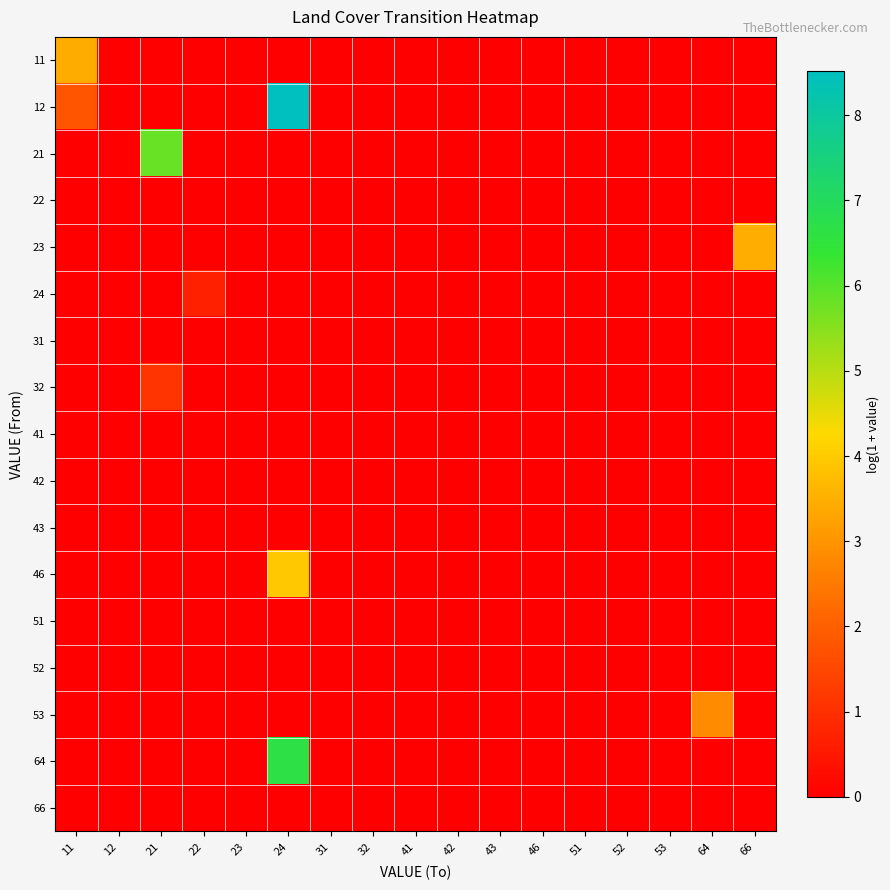

Reading left to right, extract all data points from this chart.

11: 11=3.4	12=0.0	21=0.0	22=0.0	23=0.0	24=0.0	31=0.0	32=0.0	41=0.0	42=0.0	43=0.0	46=0.0	51=0.0	52=0.0	53=0.0	64=0.0	66=0.0
12: 11=1.8	12=0.0	21=0.0	22=0.0	23=0.0	24=8.5	31=0.0	32=0.0	41=0.0	42=0.0	43=0.0	46=0.0	51=0.0	52=0.0	53=0.0	64=0.0	66=0.0
21: 11=0.0	12=0.0	21=5.8	22=0.0	23=0.0	24=0.0	31=0.0	32=0.0	41=0.0	42=0.0	43=0.0	46=0.0	51=0.0	52=0.0	53=0.0	64=0.0	66=0.0
22: 11=0.0	12=0.0	21=0.0	22=0.0	23=0.0	24=0.0	31=0.0	32=0.0	41=0.0	42=0.0	43=0.0	46=0.0	51=0.0	52=0.0	53=0.0	64=0.0	66=0.0
23: 11=0.0	12=0.0	21=0.0	22=0.0	23=0.0	24=0.0	31=0.0	32=0.0	41=0.0	42=0.0	43=0.0	46=0.0	51=0.0	52=0.0	53=0.0	64=0.0	66=3.5
24: 11=0.0	12=0.0	21=0.0	22=0.7	23=0.0	24=0.0	31=0.0	32=0.0	41=0.0	42=0.0	43=0.0	46=0.0	51=0.0	52=0.0	53=0.0	64=0.0	66=0.0
31: 11=0.0	12=0.0	21=0.0	22=0.0	23=0.0	24=0.0	31=0.0	32=0.0	41=0.0	42=0.0	43=0.0	46=0.0	51=0.0	52=0.0	53=0.0	64=0.0	66=0.0
32: 11=0.0	12=0.0	21=1.1	22=0.0	23=0.0	24=0.0	31=0.0	32=0.0	41=0.0	42=0.0	43=0.0	46=0.0	51=0.0	52=0.0	53=0.0	64=0.0	66=0.0
41: 11=0.0	12=0.0	21=0.0	22=0.0	23=0.0	24=0.0	31=0.0	32=0.0	41=0.0	42=0.0	43=0.0	46=0.0	51=0.0	52=0.0	53=0.0	64=0.0	66=0.0
42: 11=0.0	12=0.0	21=0.0	22=0.0	23=0.0	24=0.0	31=0.0	32=0.0	41=0.0	42=0.0	43=0.0	46=0.0	51=0.0	52=0.0	53=0.0	64=0.0	66=0.0
43: 11=0.0	12=0.0	21=0.0	22=0.0	23=0.0	24=0.0	31=0.0	32=0.0	41=0.0	42=0.0	43=0.0	46=0.0	51=0.0	52=0.0	53=0.0	64=0.0	66=0.0
46: 11=0.0	12=0.0	21=0.0	22=0.0	23=0.0	24=4.0	31=0.0	32=0.0	41=0.0	42=0.0	43=0.0	46=0.0	51=0.0	52=0.0	53=0.0	64=0.0	66=0.0
51: 11=0.0	12=0.0	21=0.0	22=0.0	23=0.0	24=0.0	31=0.0	32=0.0	41=0.0	42=0.0	43=0.0	46=0.0	51=0.0	52=0.0	53=0.0	64=0.0	66=0.0
52: 11=0.0	12=0.0	21=0.0	22=0.0	23=0.0	24=0.0	31=0.0	32=0.0	41=0.0	42=0.0	43=0.0	46=0.0	51=0.0	52=0.0	53=0.0	64=0.0	66=0.0
53: 11=0.0	12=0.0	21=0.0	22=0.0	23=0.0	24=0.0	31=0.0	32=0.0	41=0.0	42=0.0	43=0.0	46=0.0	51=0.0	52=0.0	53=0.0	64=2.8	66=0.0
64: 11=0.0	12=0.0	21=0.0	22=0.0	23=0.0	24=6.7	31=0.0	32=0.0	41=0.0	42=0.0	43=0.0	46=0.0	51=0.0	52=0.0	53=0.0	64=0.0	66=0.0
66: 11=0.0	12=0.0	21=0.0	22=0.0	23=0.0	24=0.0	31=0.0	32=0.0	41=0.0	42=0.0	43=0.0	46=0.0	51=0.0	52=0.0	53=0.0	64=0.0	66=0.0